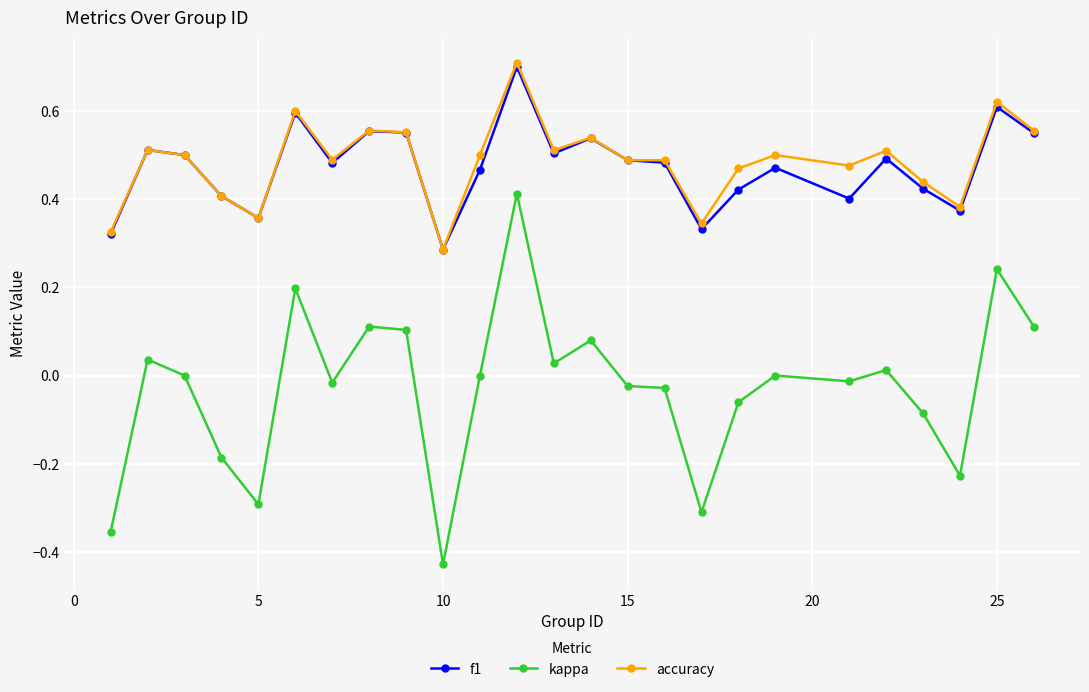

True or false: accuracy has more than 2 interior local peaks.

True